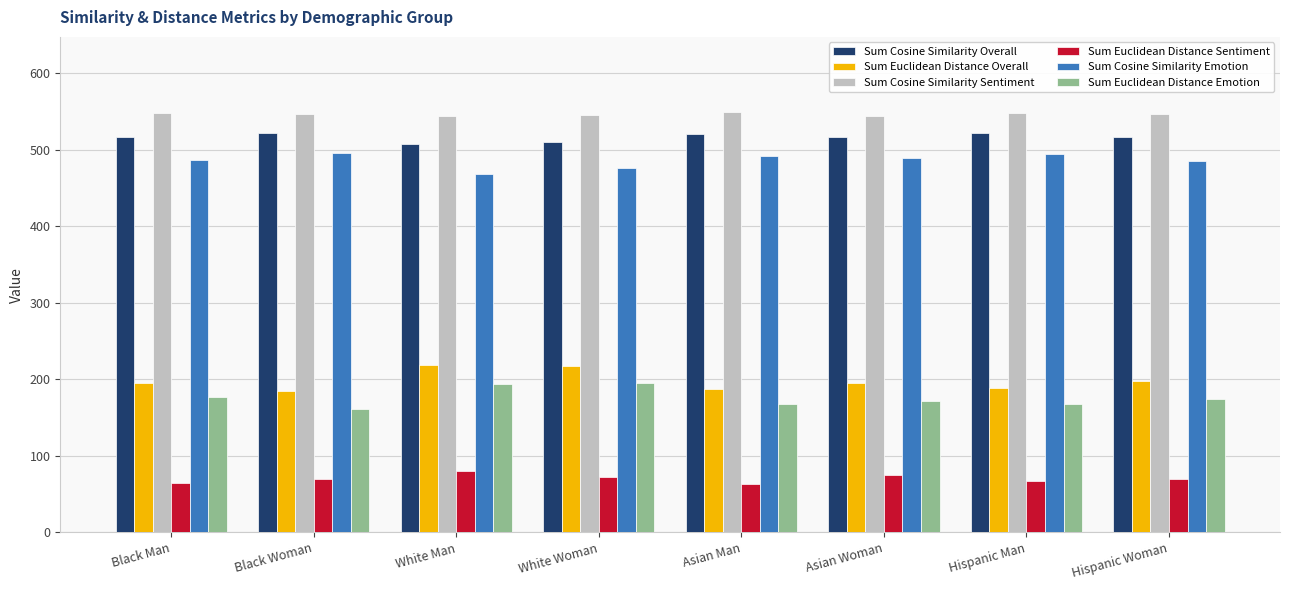

What is the sum of the Sum Cosine Similarity Sentiment values at Black Woman and Asian Man?

1094.8